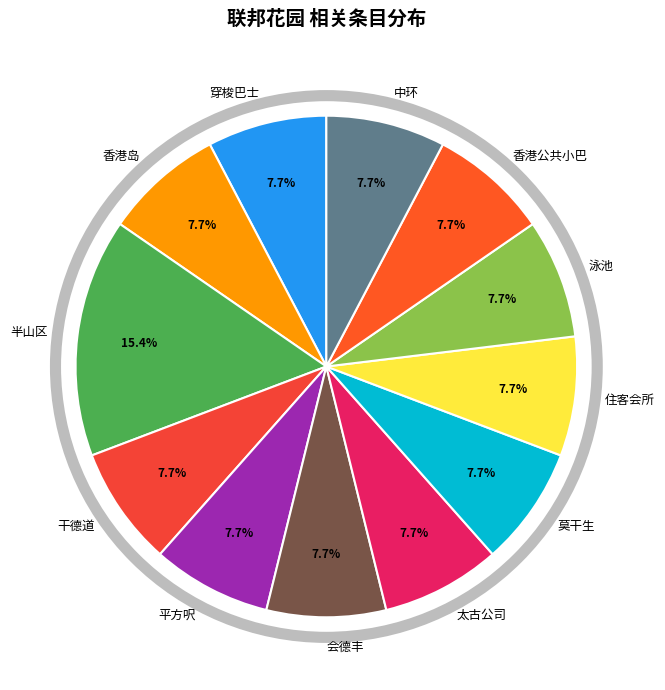

Does any single category account for the majority?

No